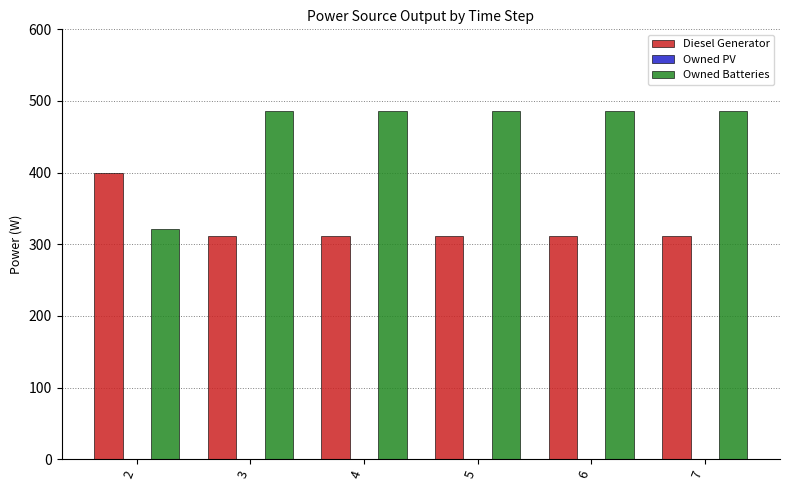

At 2, list the series in order from smallest to largest.

Owned Batteries, Diesel Generator